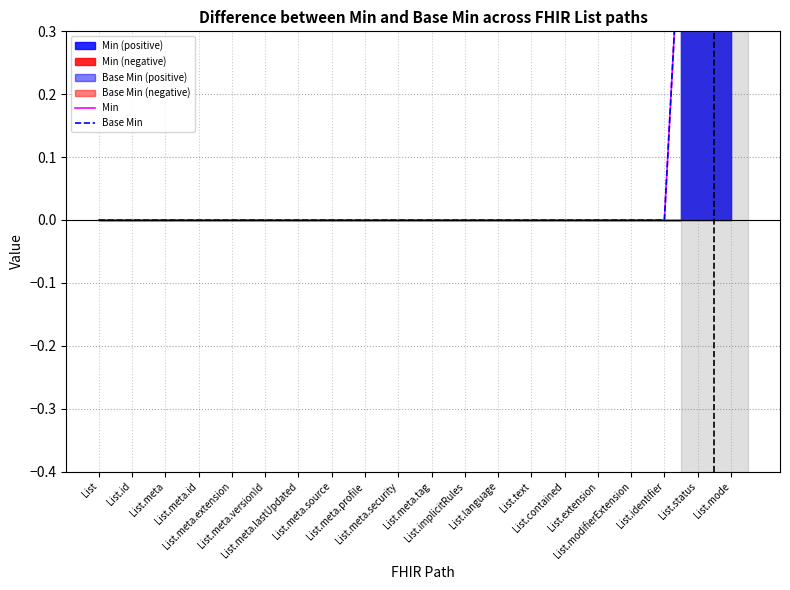

What is the difference between the maximum and minimum values in the Base Min series?

1